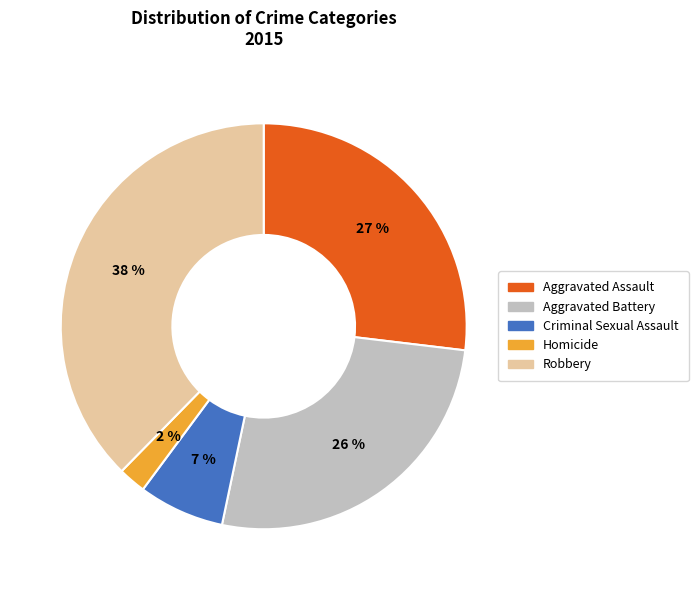

Does any single category account for the majority?

No